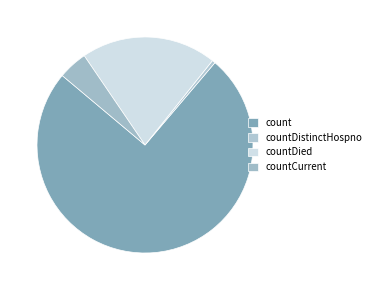

How many slices are in this pie chart?

4